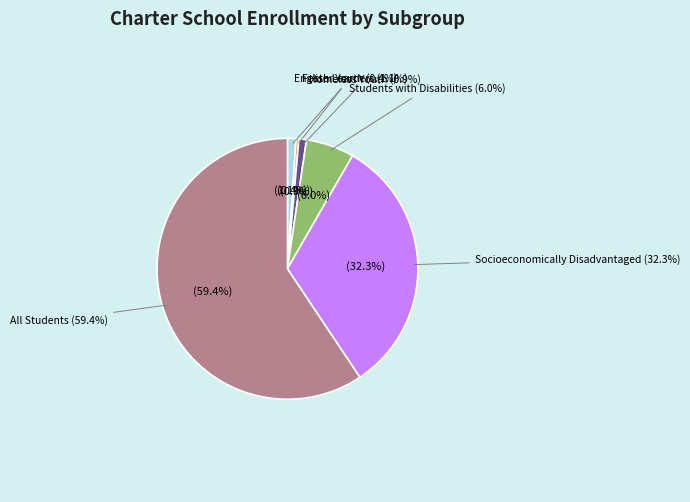

Is there a majority slice in this chart?

Yes